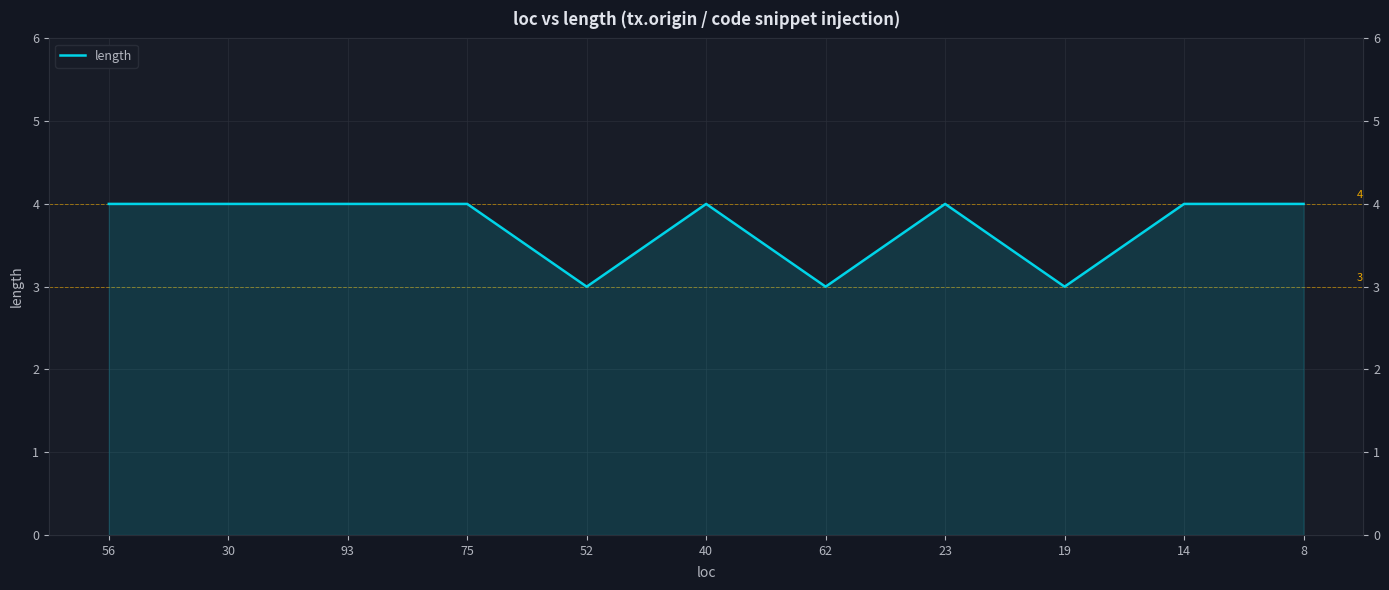

What is the maximum value shown in the chart?

4